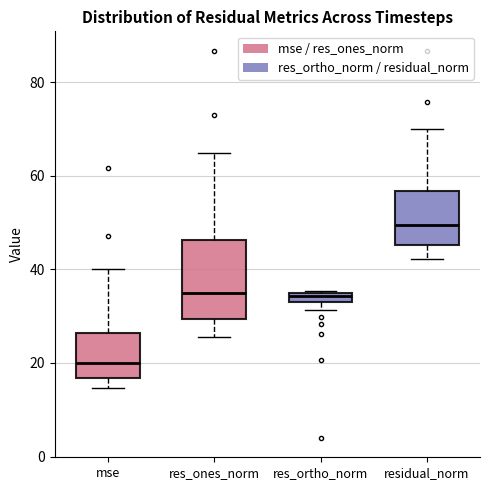

Which box is the tallest, from its lower edge to its upper edge?

res_ones_norm